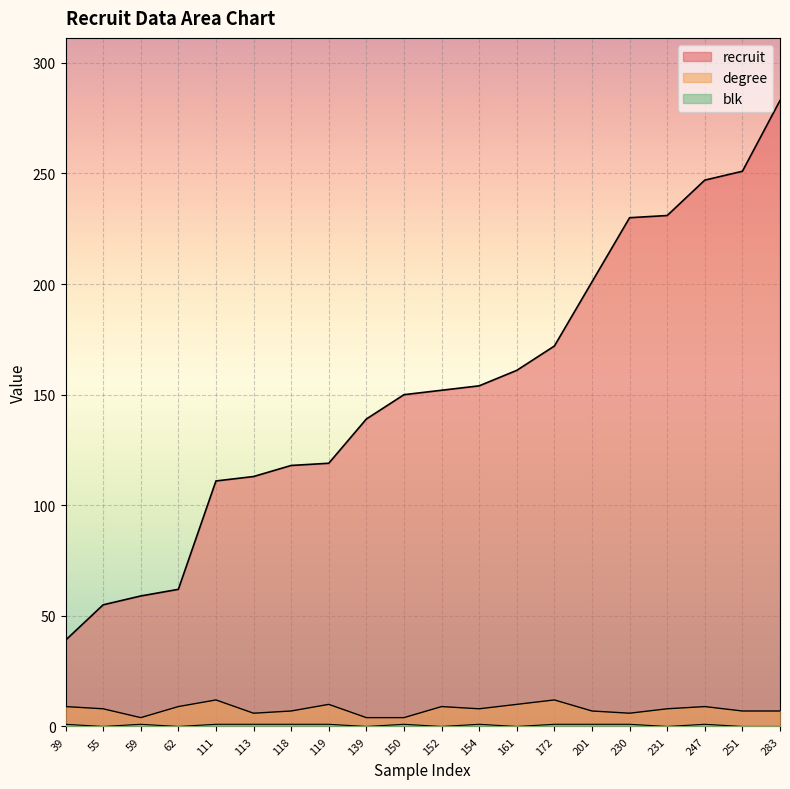

Reading left to right, list all the values displayed in this chart.

recruit: 39=39	55=55	59=59	62=62	111=111	113=113	118=118	119=119	139=139	150=150	152=152	154=154	161=161	172=172	201=201	230=230	231=231	247=247	251=251	283=283
degree: 39=9	55=8	59=4	62=9	111=12	113=6	118=7	119=10	139=4	150=4	152=9	154=8	161=10	172=12	201=7	230=6	231=8	247=9	251=7	283=7
blk: 39=1	55=0	59=1	62=0	111=1	113=1	118=1	119=1	139=0	150=1	152=0	154=1	161=0	172=1	201=1	230=1	231=0	247=1	251=0	283=0